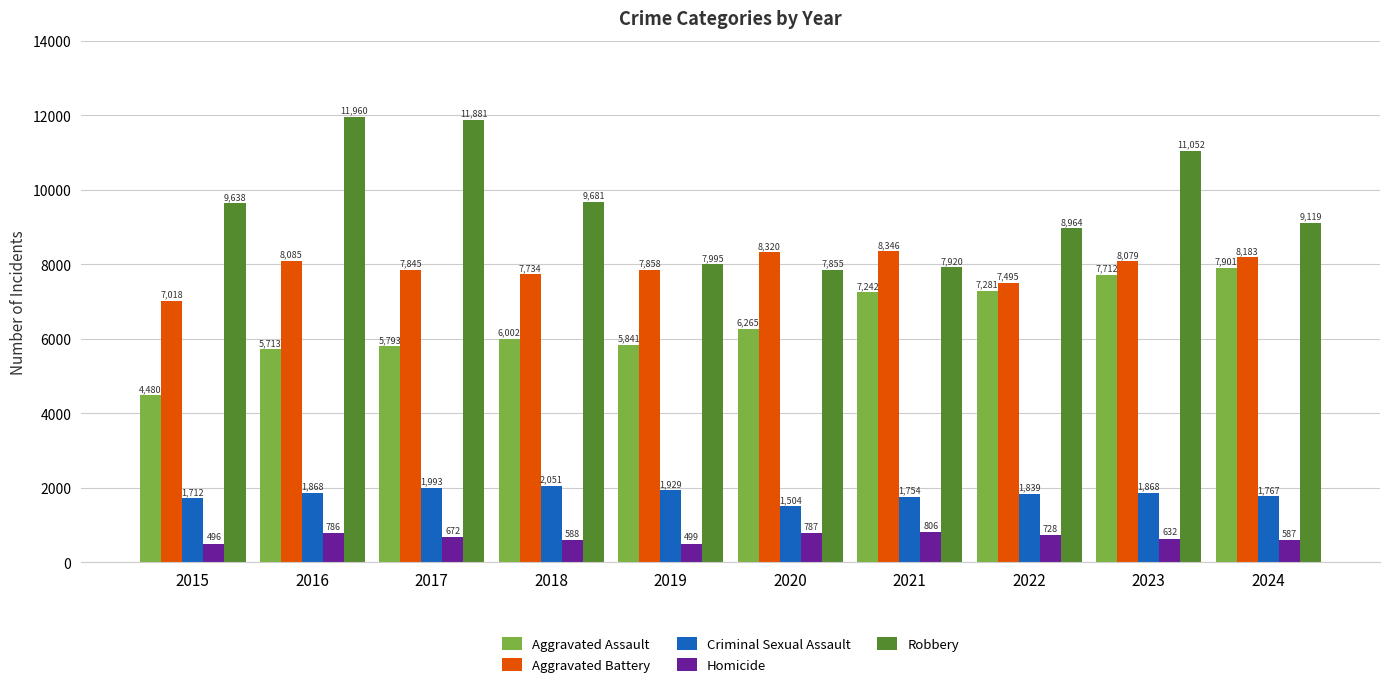

What is the minimum value for Aggravated Battery?

7018